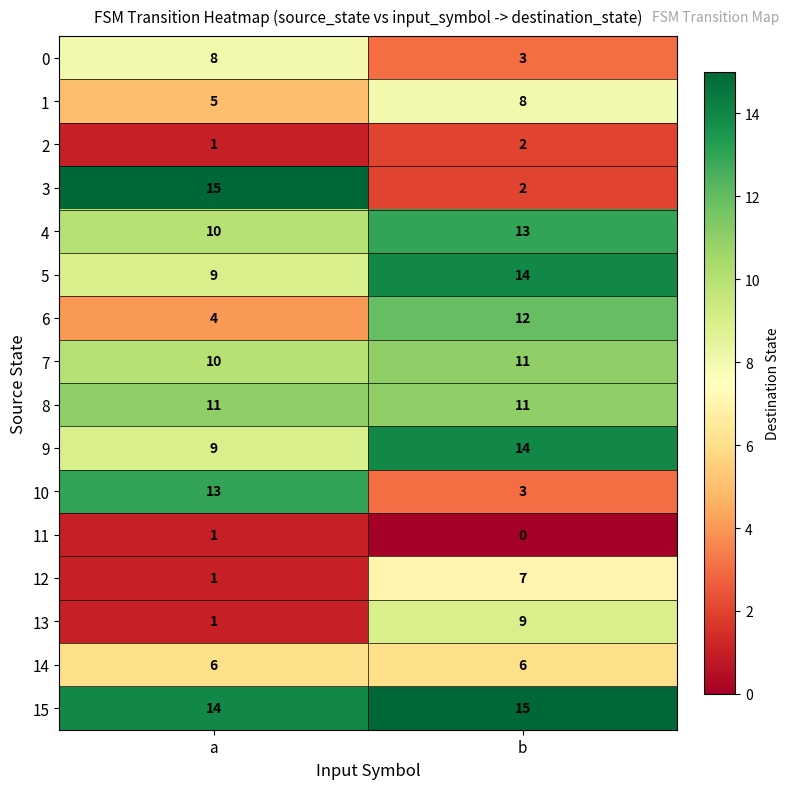

Rank the categories by 1 value from highest to lowest.

b, a